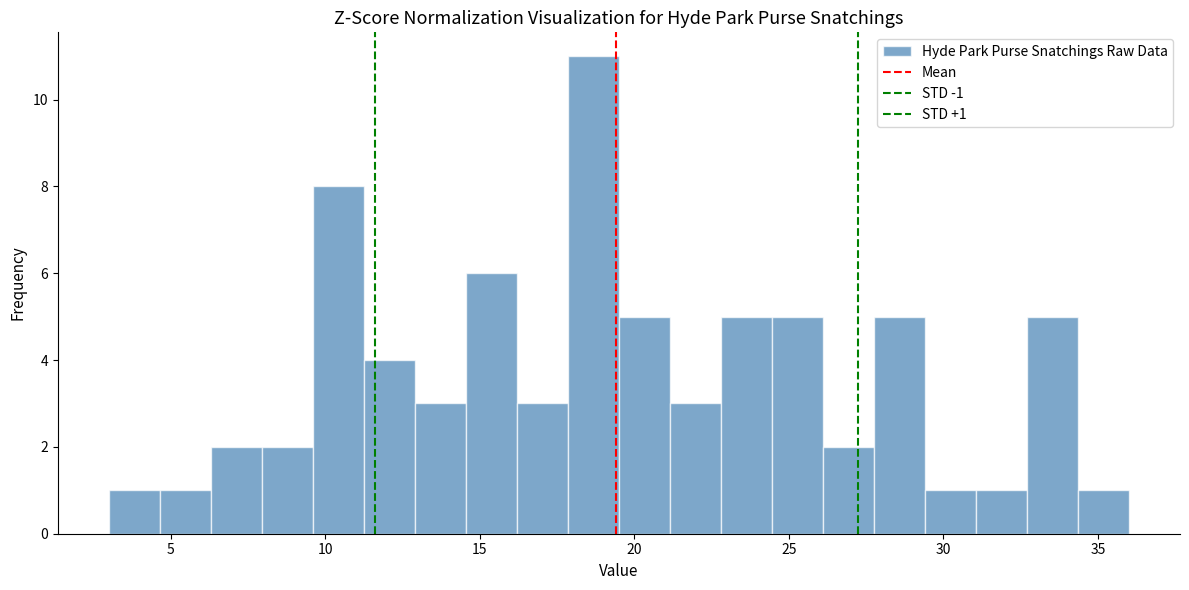

Read against the x-axis, roughly where is the centre of the tallest bar?

18.5